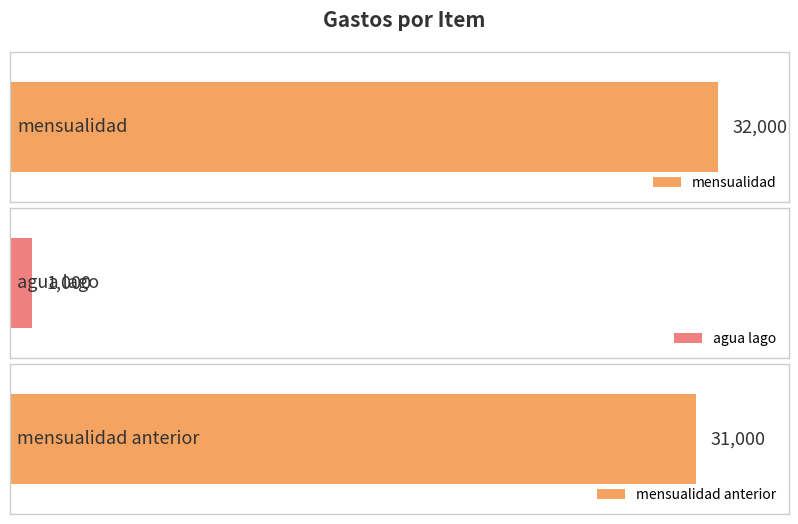

The chart shows a value of 1344 at agua lago. True or false?

False